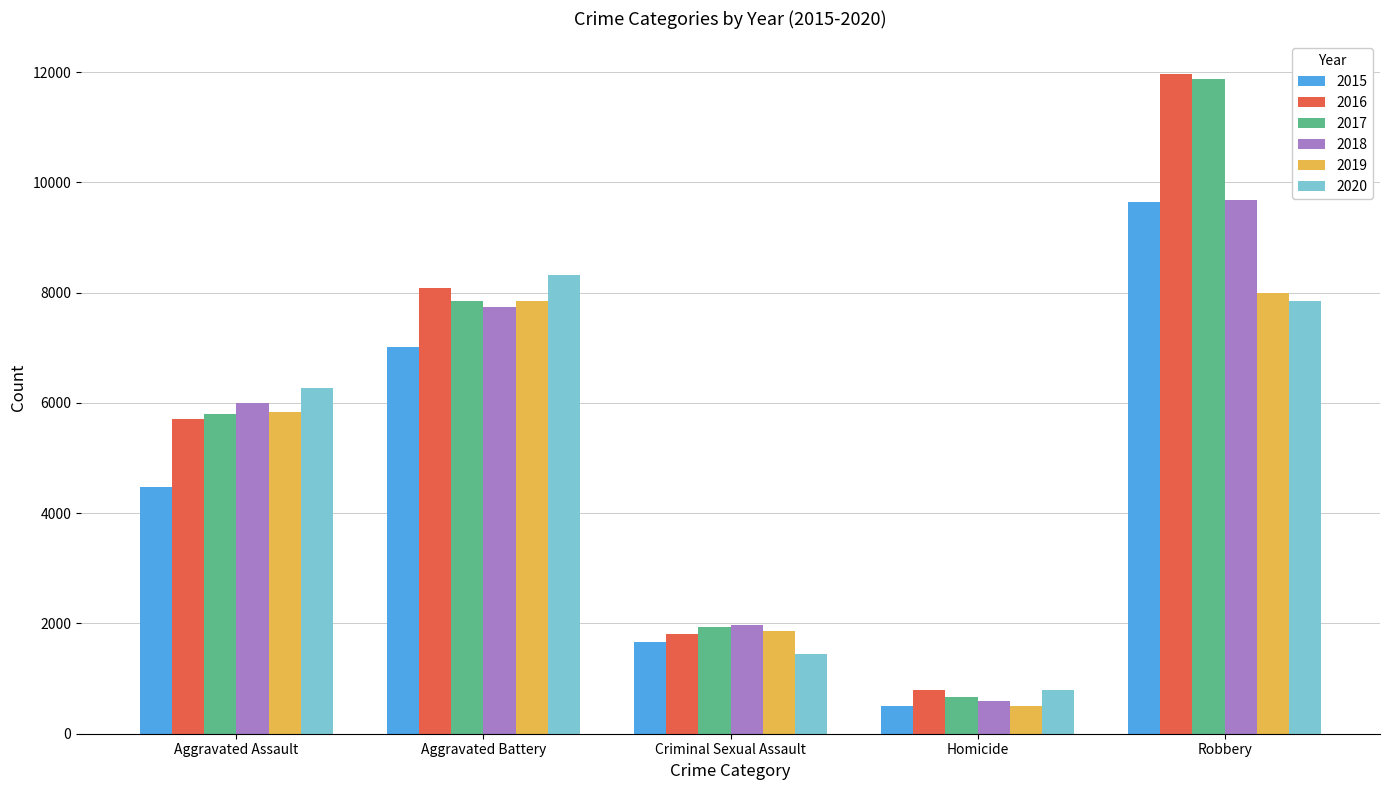

What is the average value of the 2019 series?

4811